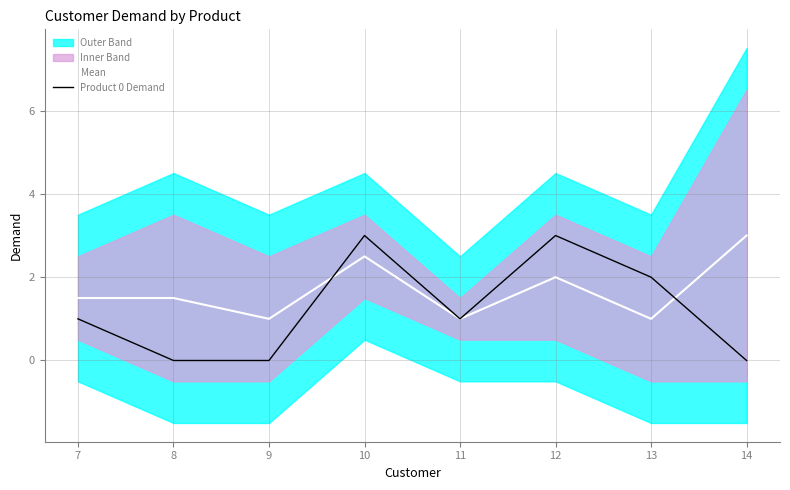

What is the approximate value of Mean at 10?

2.5